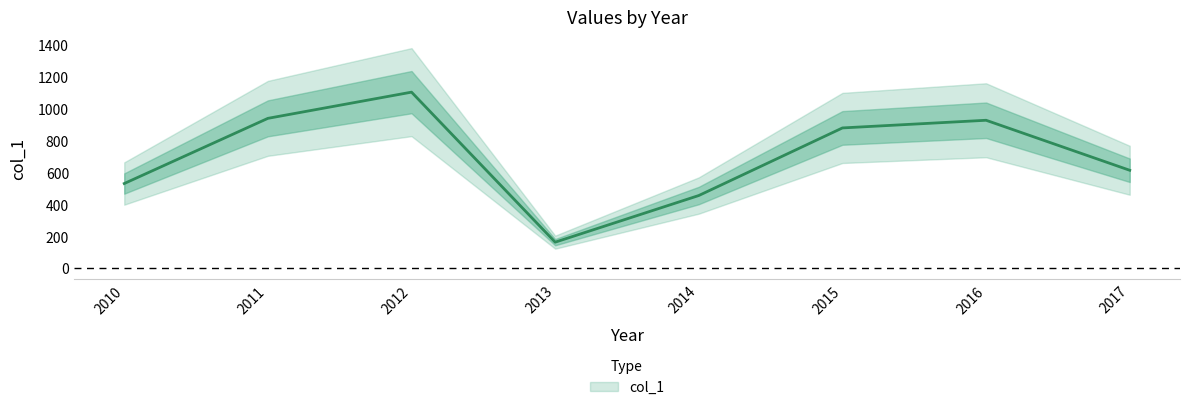

Which label corresponds to the smallest value in the chart?

2013